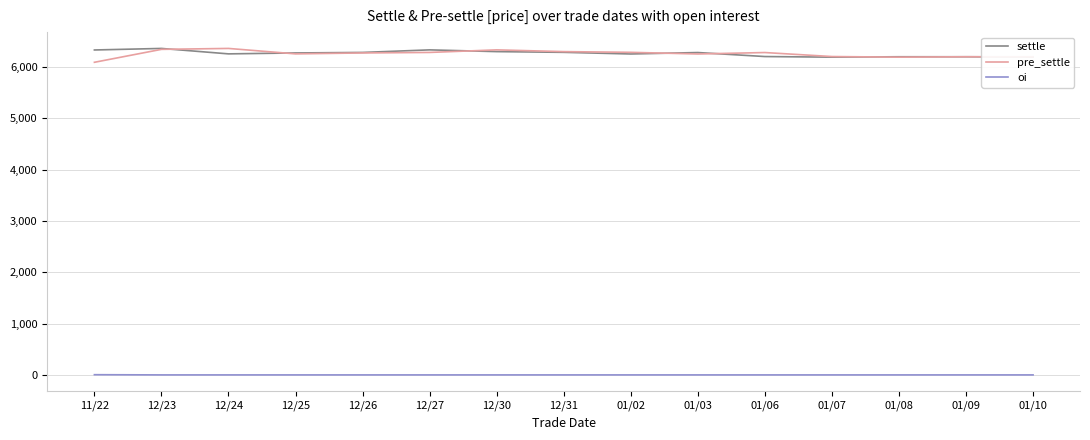

True or false: settle and oi intersect in this chart.

False